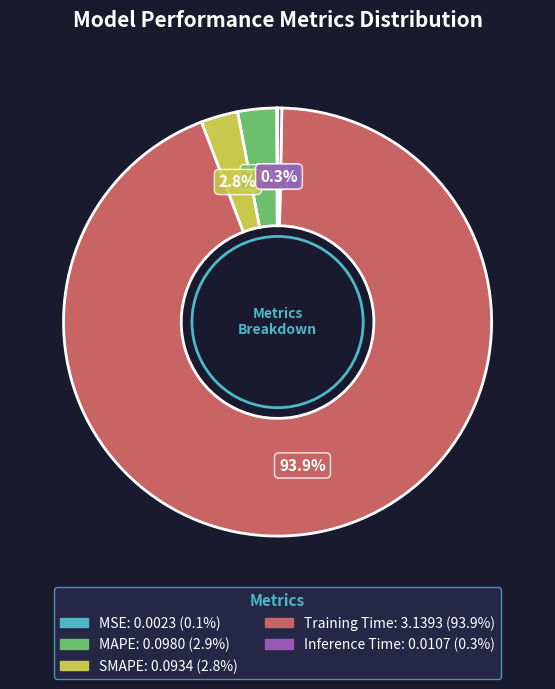

Which category has the biggest portion of the pie?

Training Time